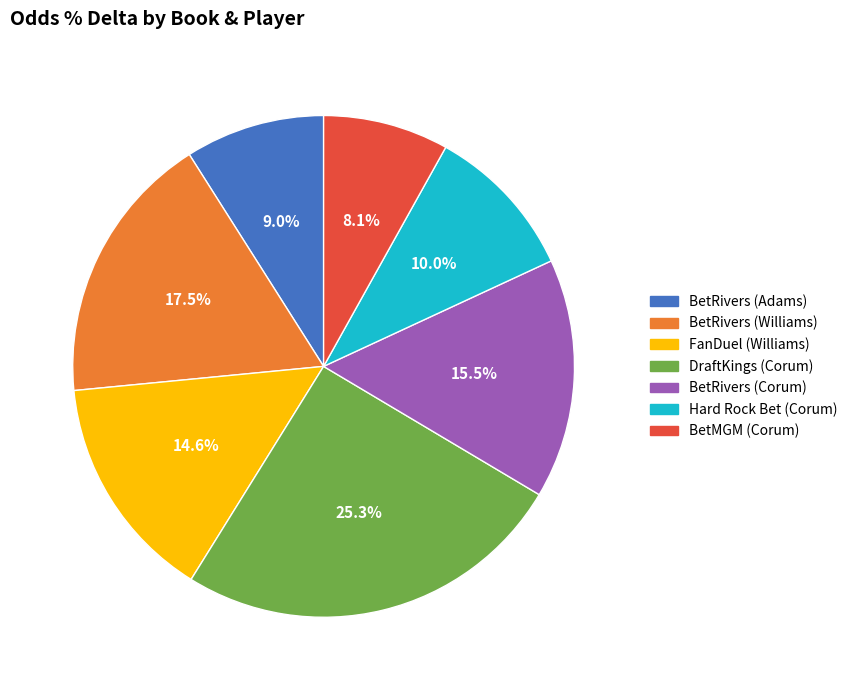

Is it true that BetMGM (Corum) is 3% of the pie?

False